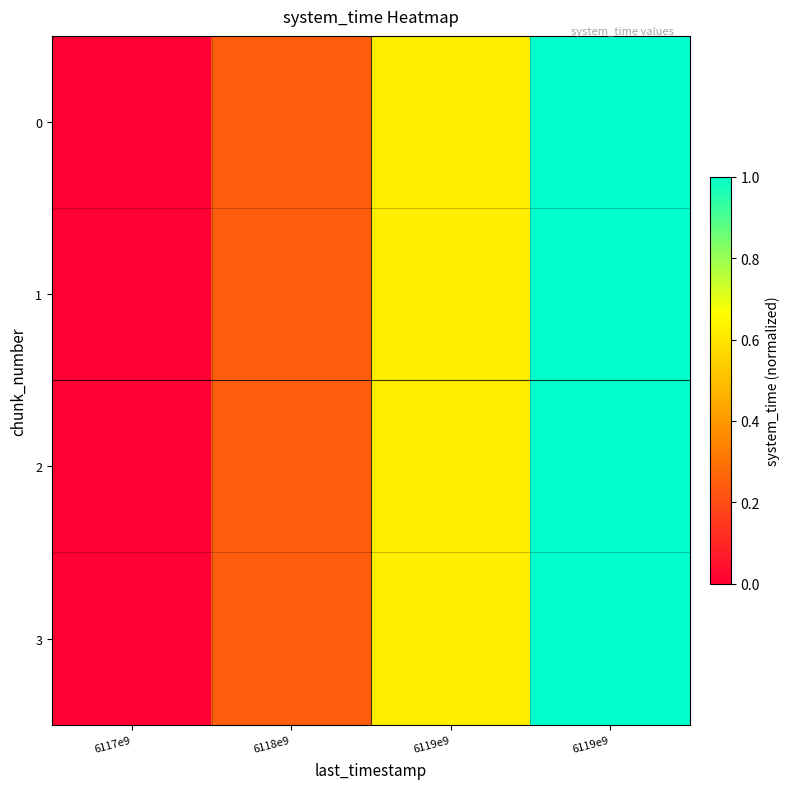

Reading left to right, list all the values displayed in this chart.

0: 6117e9=0.0	6118e9=0.2	6119e9=0.6	6119e9=1.0
1: 6117e9=0.0	6118e9=0.2	6119e9=0.6	6119e9=1.0
2: 6117e9=0.0	6118e9=0.2	6119e9=0.6	6119e9=1.0
3: 6117e9=0.0	6118e9=0.2	6119e9=0.6	6119e9=1.0